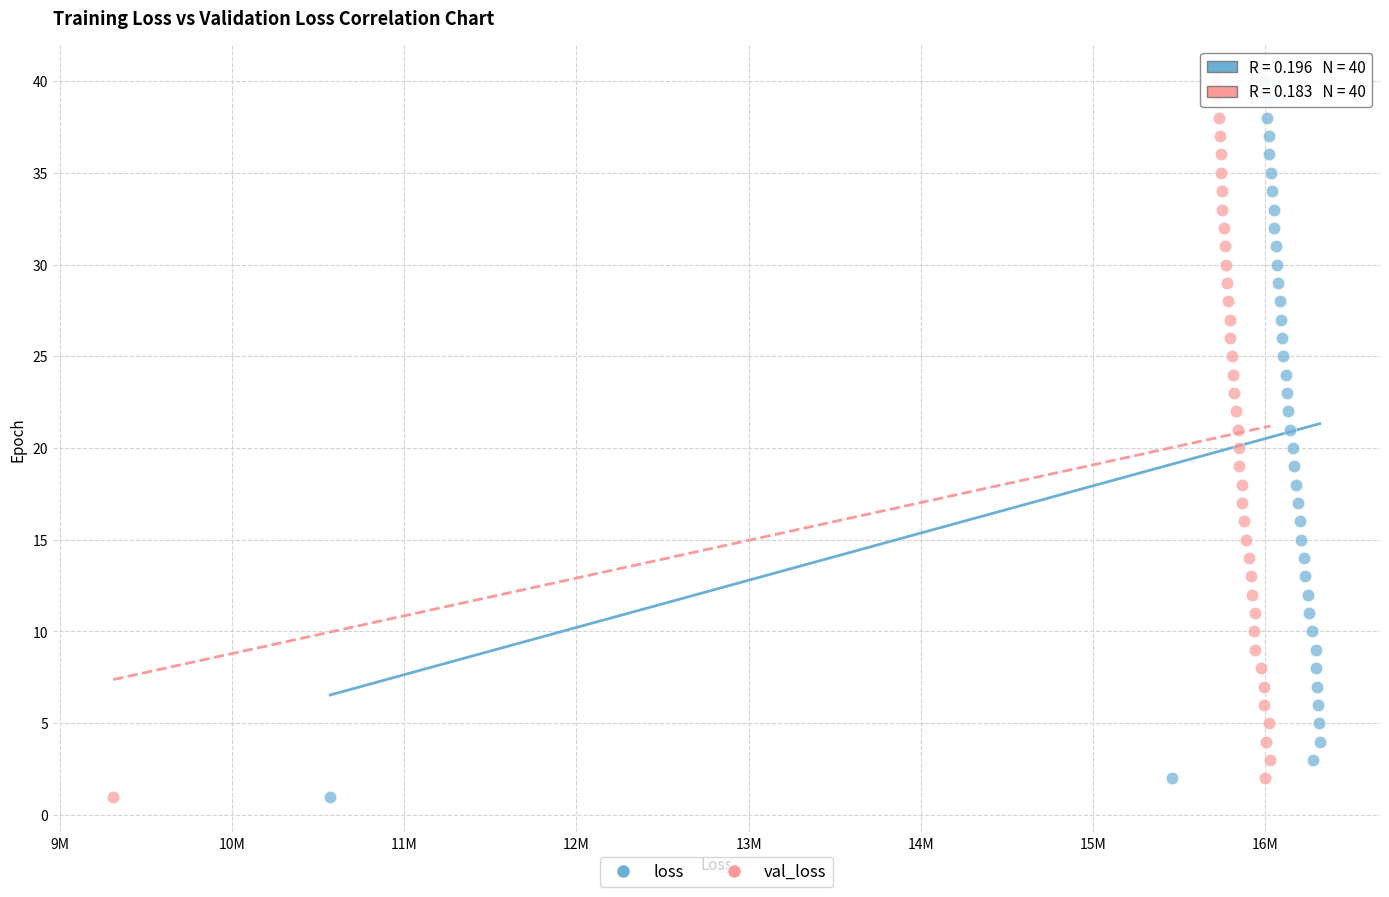

What are all the series names shown in the legend?

loss, val_loss